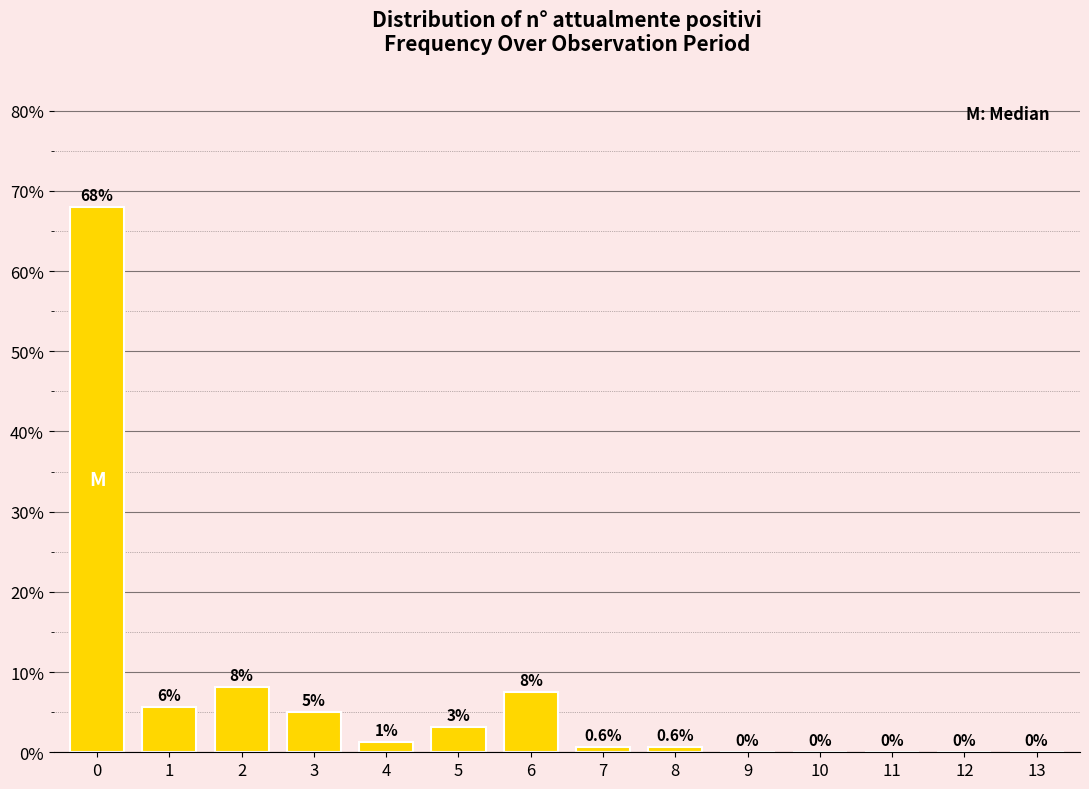

What is the greatest value displayed?

67.9